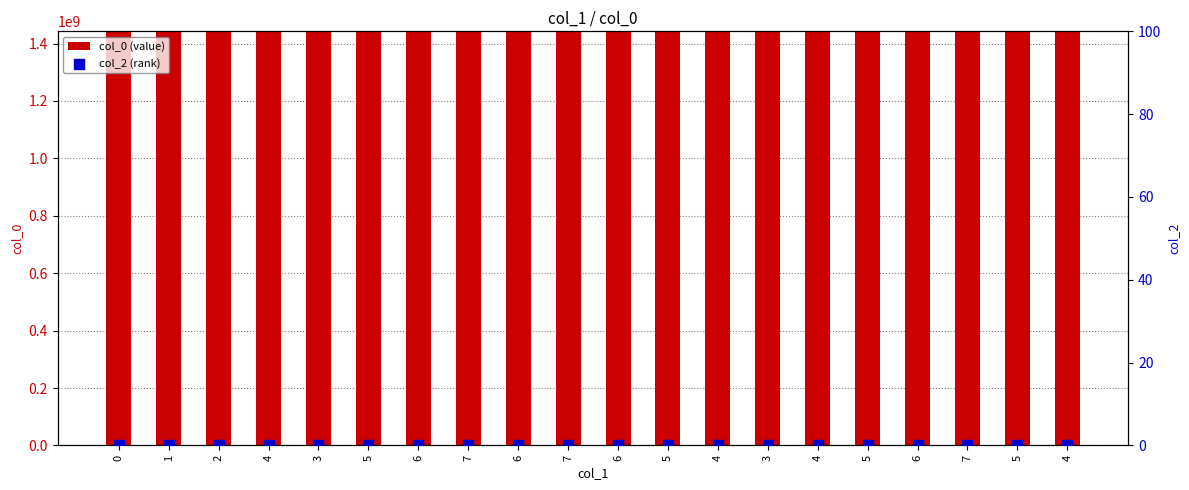

Is the value of col_2 (rank) at 2 greater than the value of col_0 (value) at 5?

No